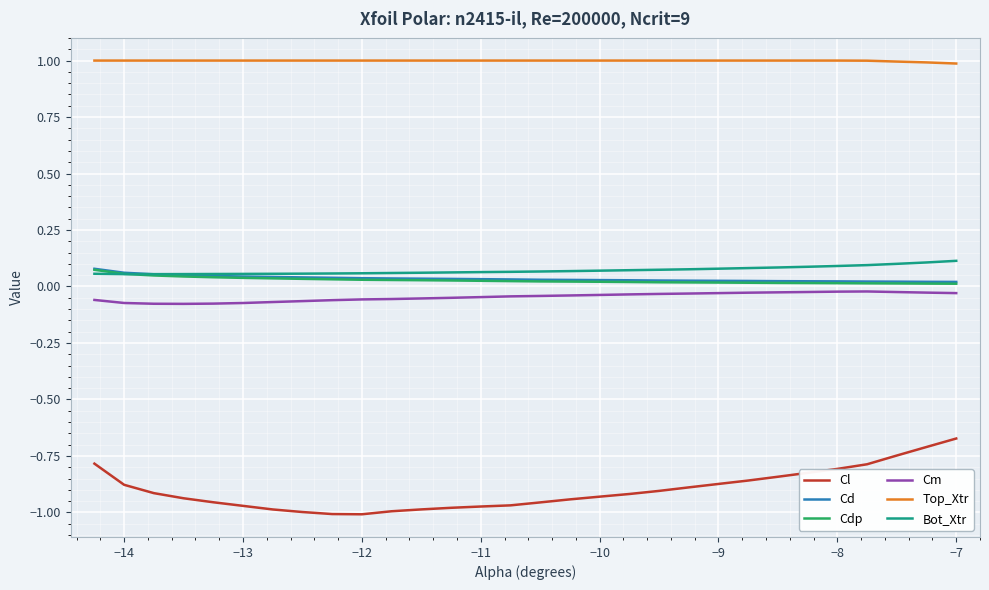

Count the Bot_Xtr values in the range 0 to 1.

30